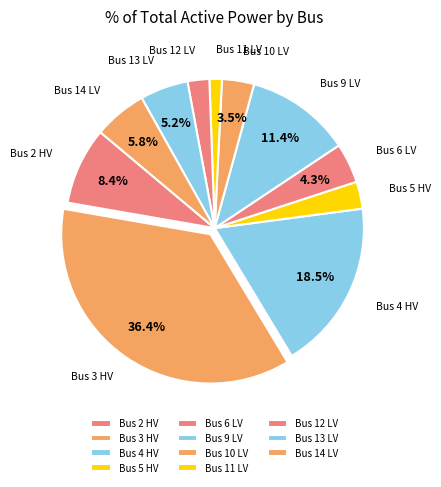

Is the sum of Bus 14 LV and Bus 4 HV greater than half?

No